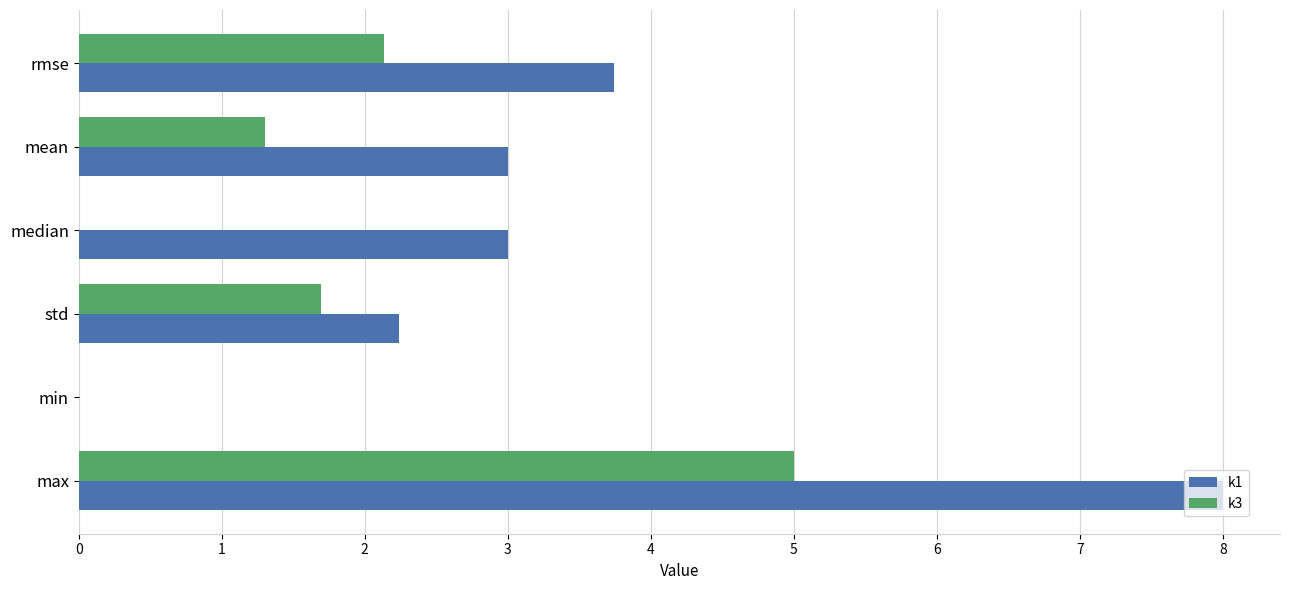

At which label is k1 closest to 4?

rmse